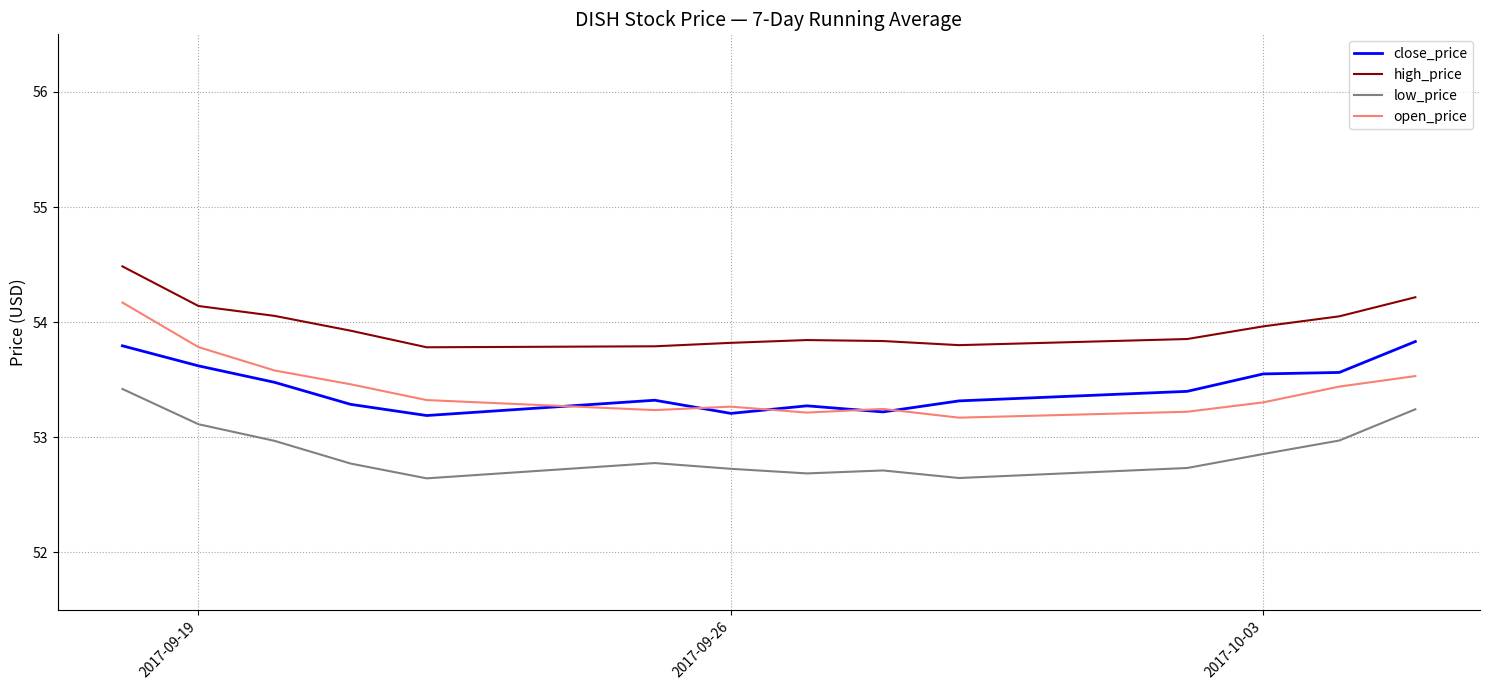

What is the minimum value for open_price?

53.2